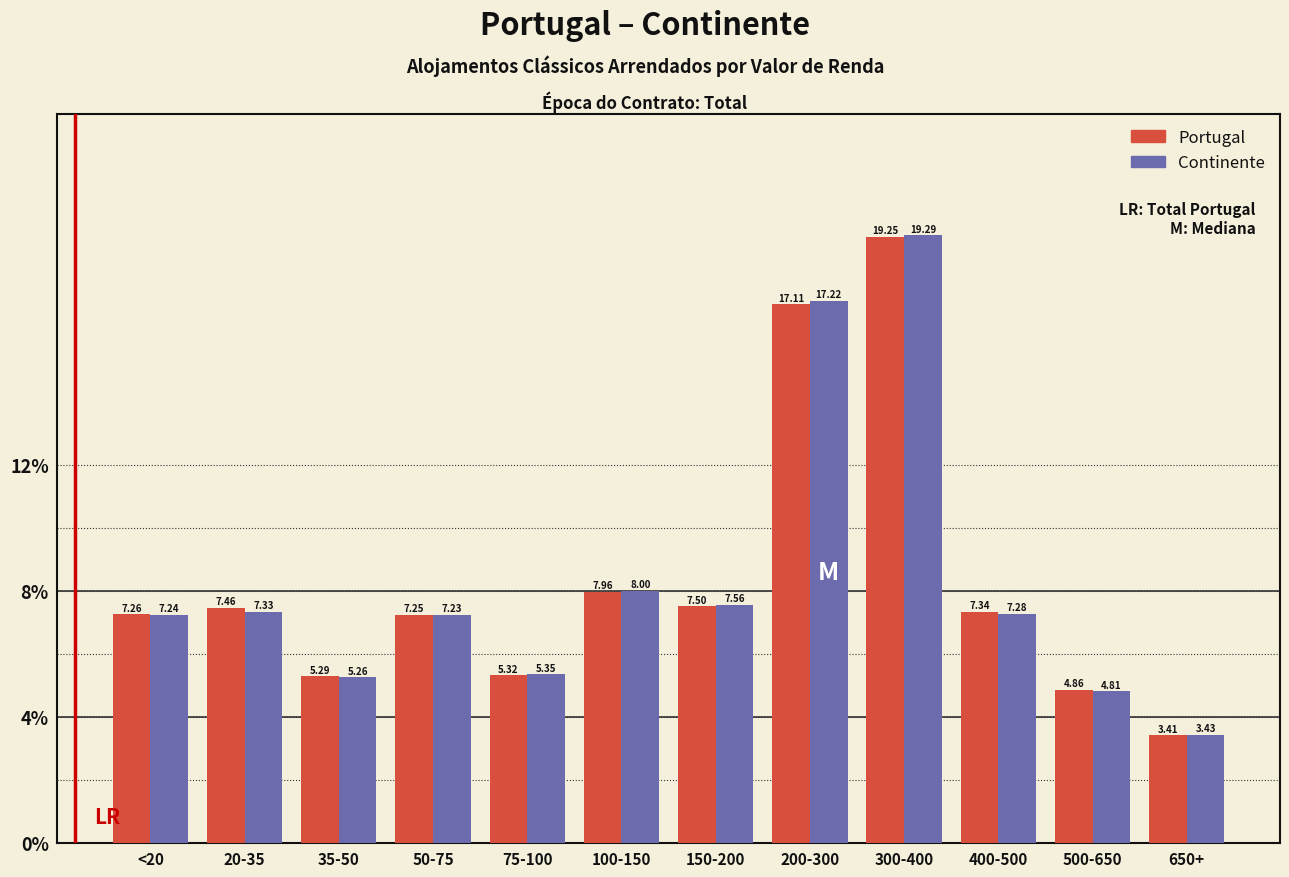

Which series has the largest range (max minus min)?

Continente